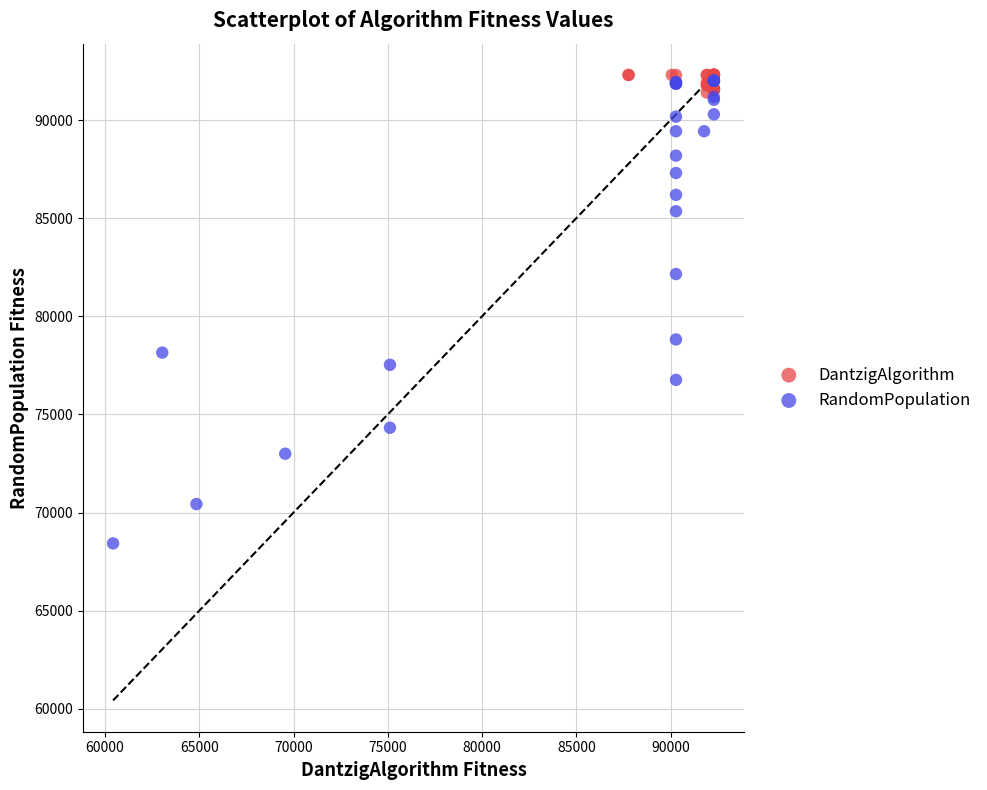

What are all the series names shown in the legend?

DantzigAlgorithm, RandomPopulation